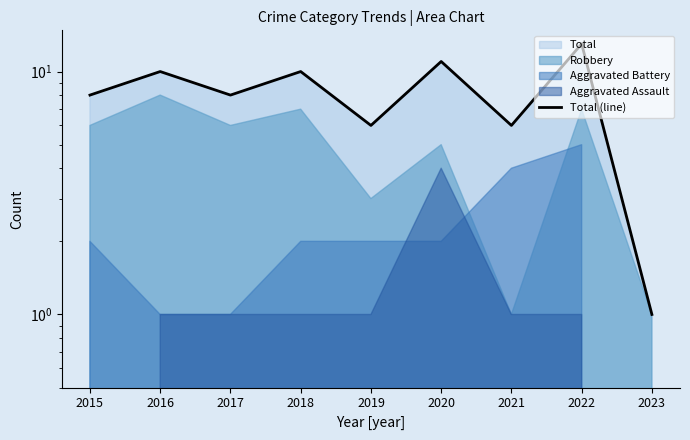

List the labels in order of value, smallest first.

2023, 2019, 2021, 2015, 2017, 2016, 2018, 2020, 2022